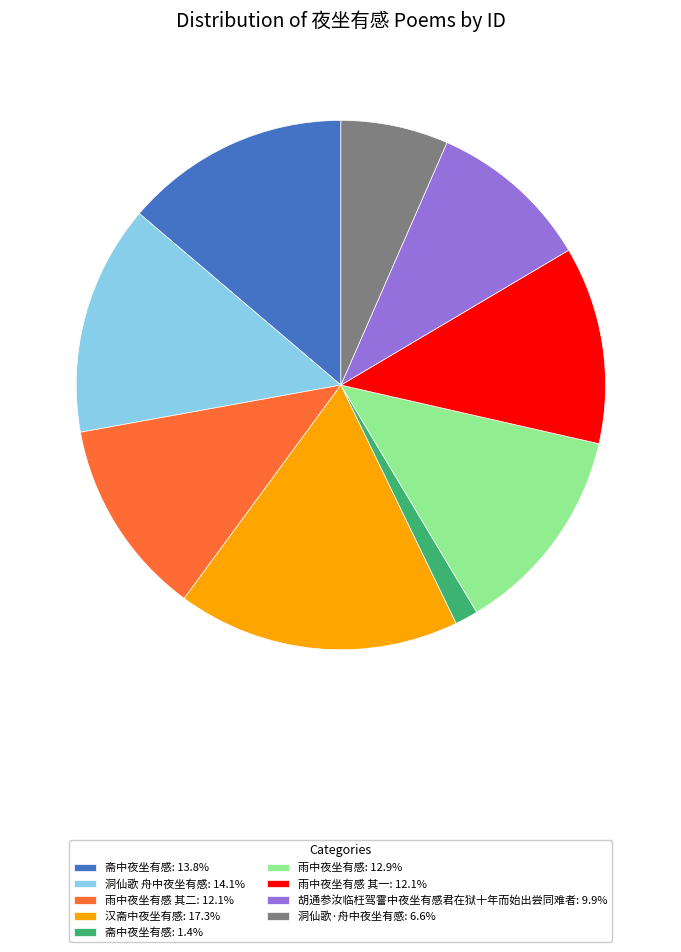

Approximately how many times larger is the value at 雨中夜坐有感 其一: 12.1% compared to 斋中夜坐有感: 1.4%?

8.6